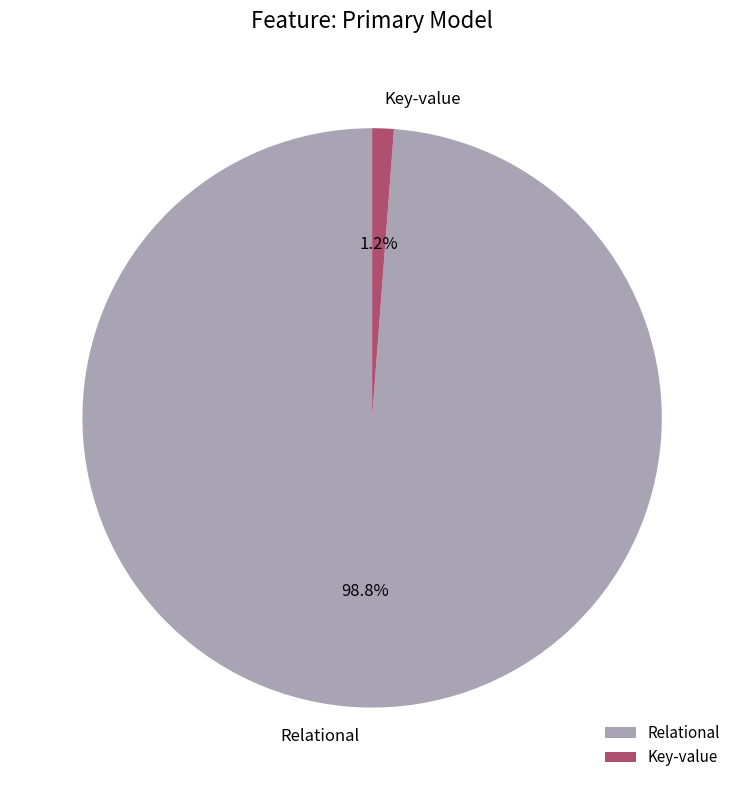

What portion of the pie excludes Key-value?

98.8%